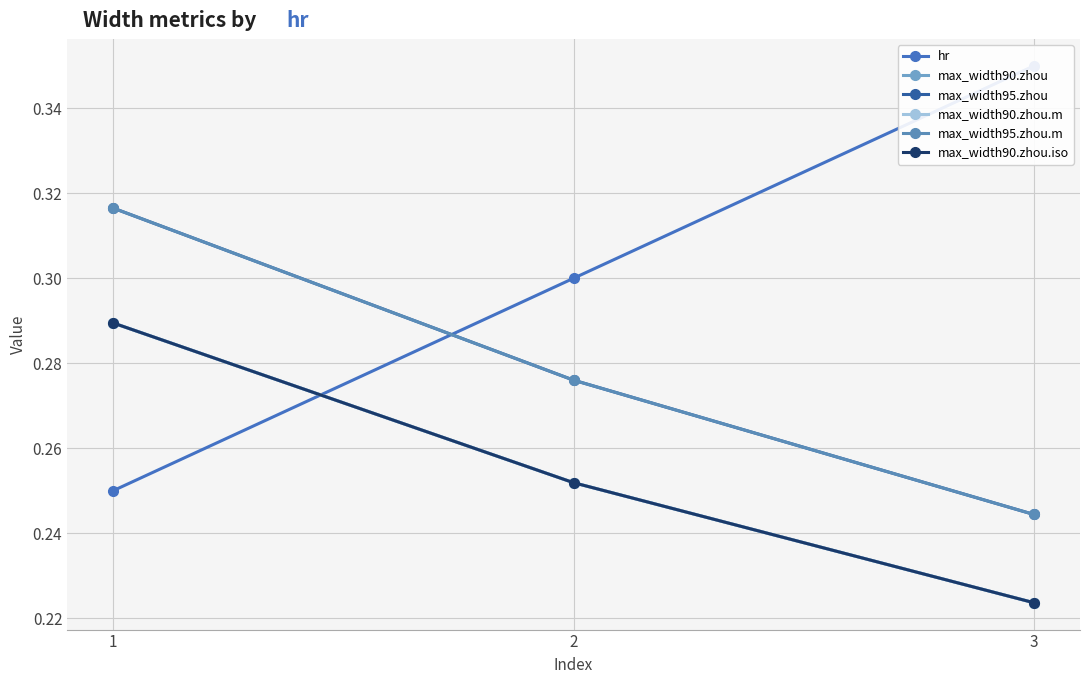

Which series changed the most between 1 and 2?

hr